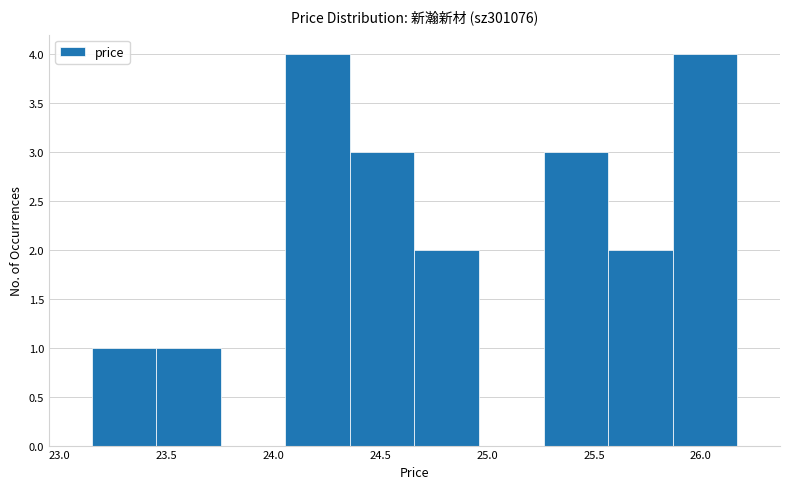

Reading left to right, list every bar in this chart as the range it spans on the x-axis followed by its height. Neither the bar edges nor the heights are printed on the chart, so give them approximately, as read against the axes.

23.15 to 23.45: 1
23.45 to 23.75: 1
23.75 to 24.05: 0
24.05 to 24.35: 4
24.35 to 24.65: 3
24.65 to 24.95: 2
24.95 to 25.25: 0
25.25 to 25.55: 3
25.55 to 25.85: 2
25.85 to 26.15: 4